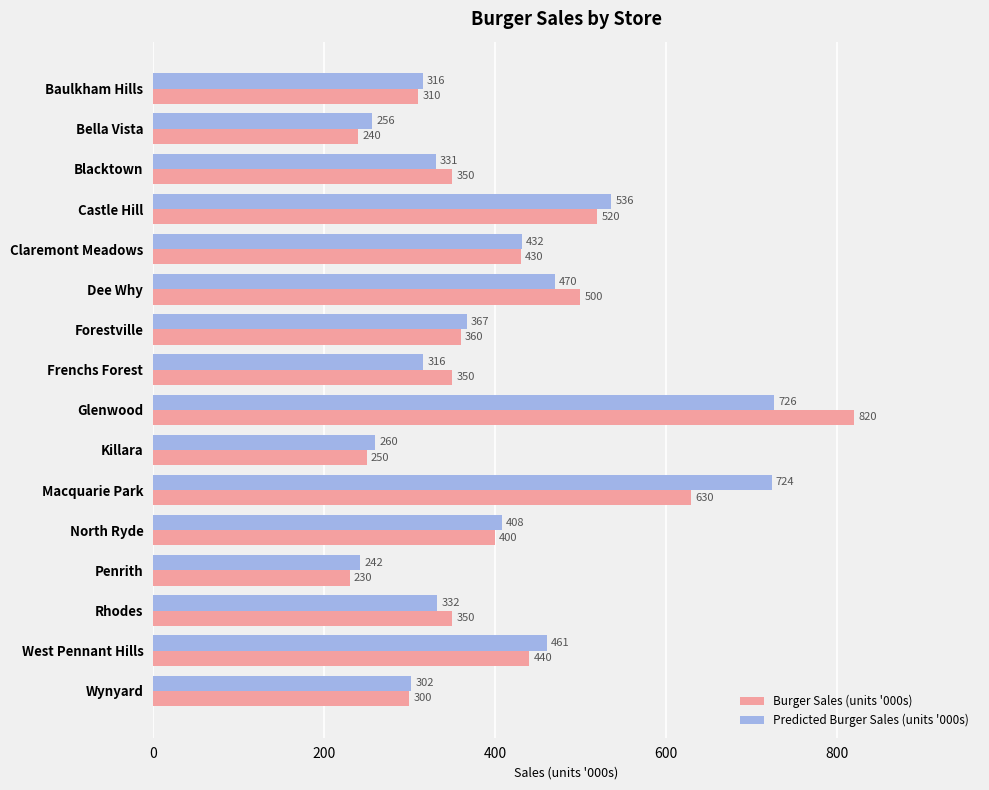

Between Glenwood and Wynyard, which series saw the biggest shift?

Burger Sales (units '000s)